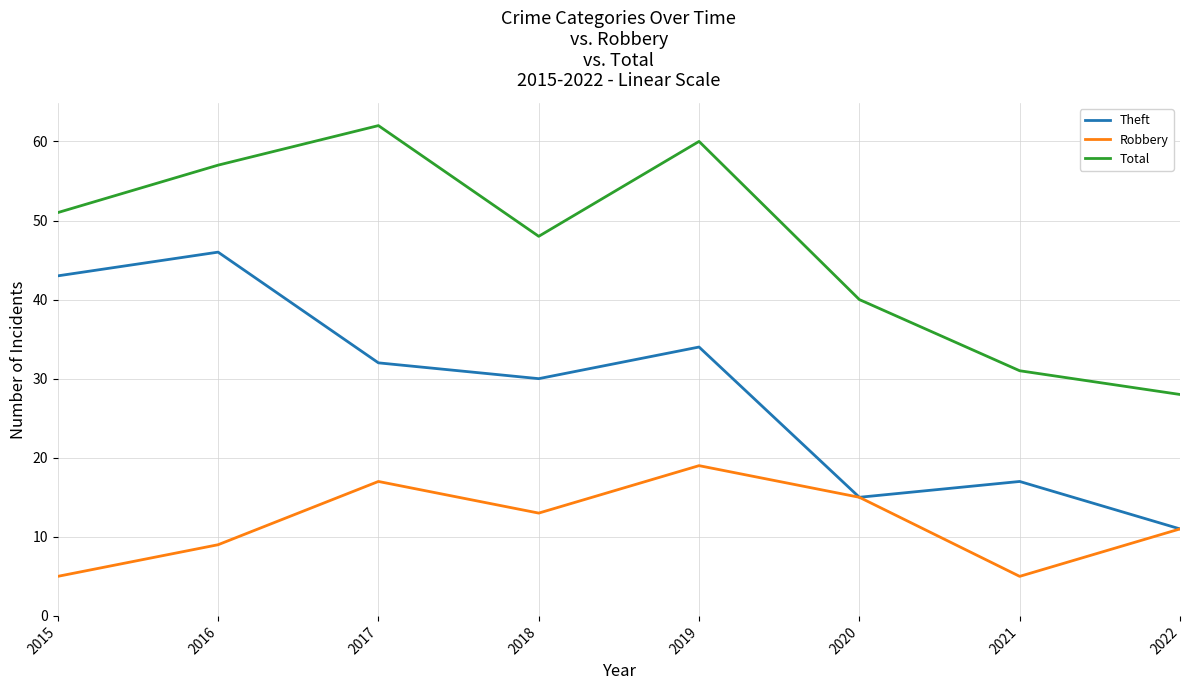

What is the total value across all series at 2019?

113